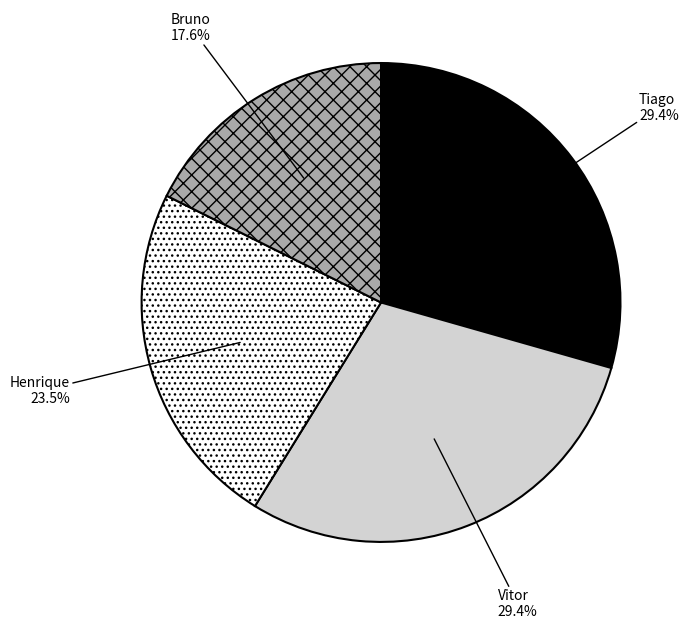

The Vitor slice represents 23% of the pie. True or false?

False